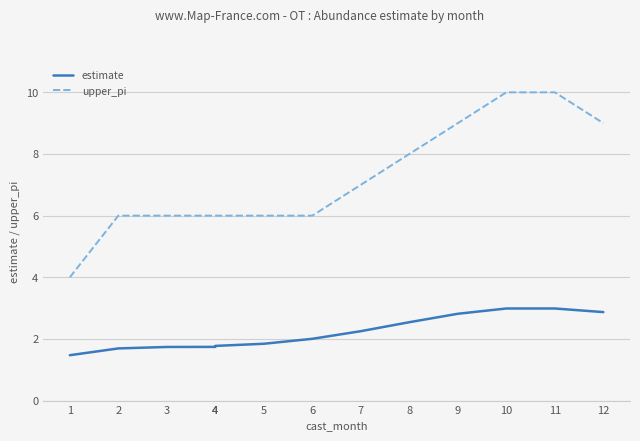

What is the total value across all series at 10?

13.0